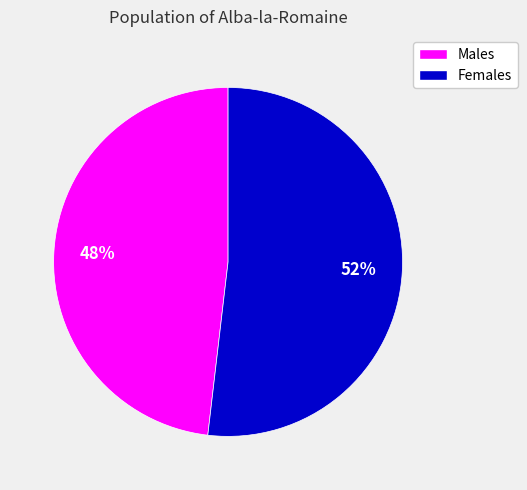

To the nearest percent, what is the difference between the largest and smallest slice percentages?

4%